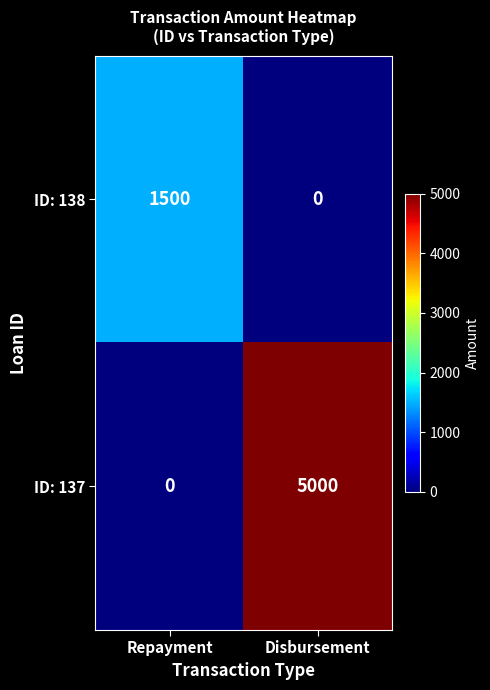

Which series changed the most between Repayment and Disbursement?

ID: 137